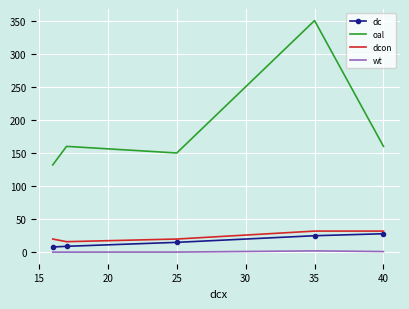

Which series has the largest range (max minus min)?

oal